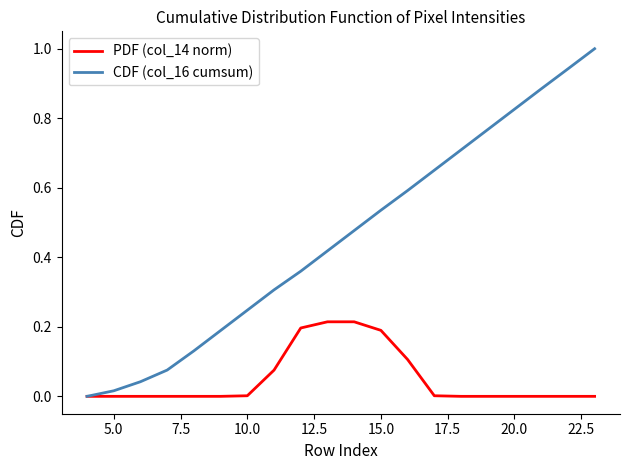

Which series has the largest total across all categories?

CDF (col_16 cumsum)